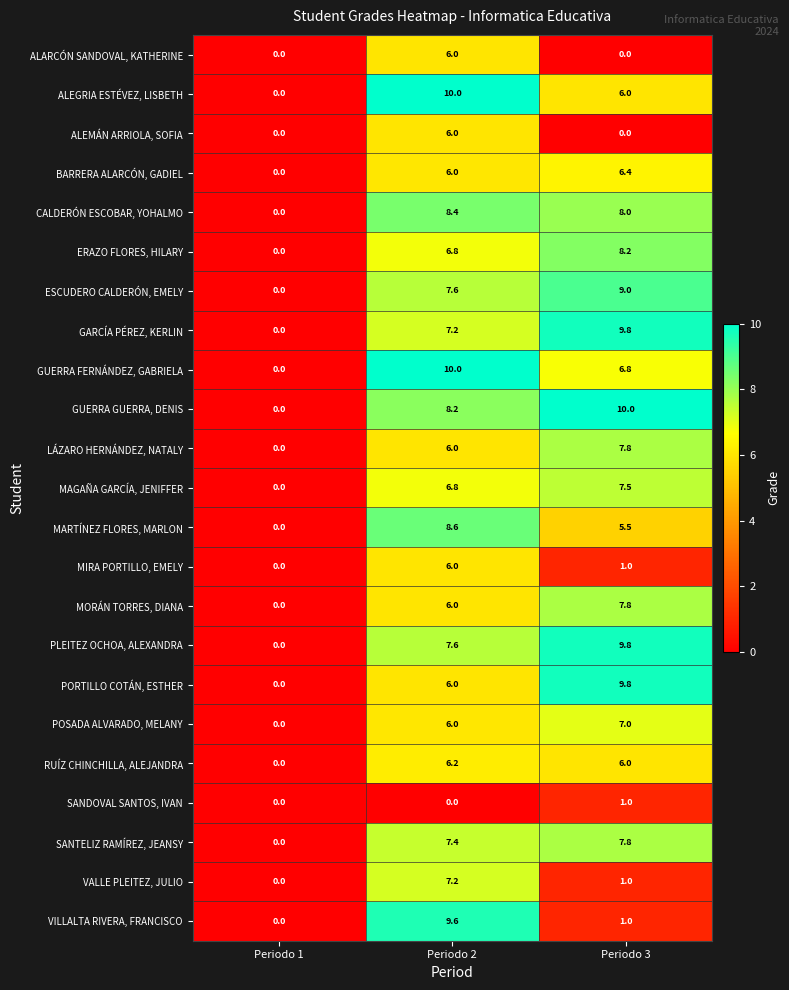

List the labels in order of GARCÍA PÉREZ, KERLIN value, smallest first.

Periodo 1, Periodo 2, Periodo 3